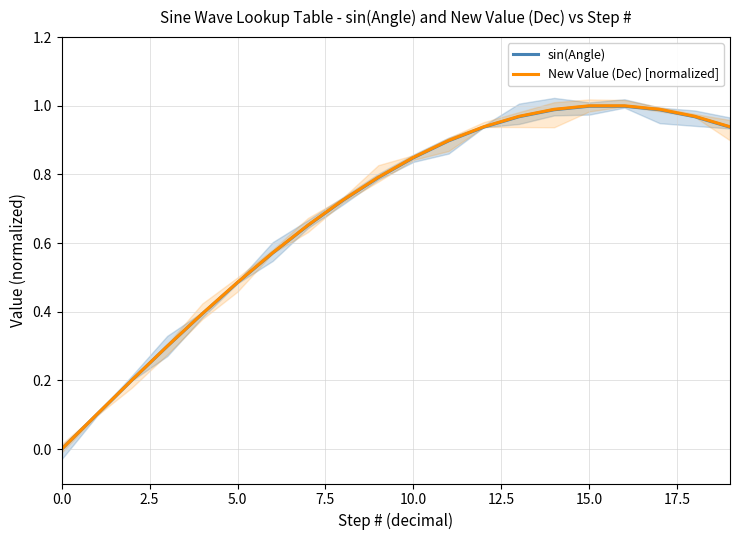

Which series has the largest range (max minus min)?

New Value (Dec) [normalized]